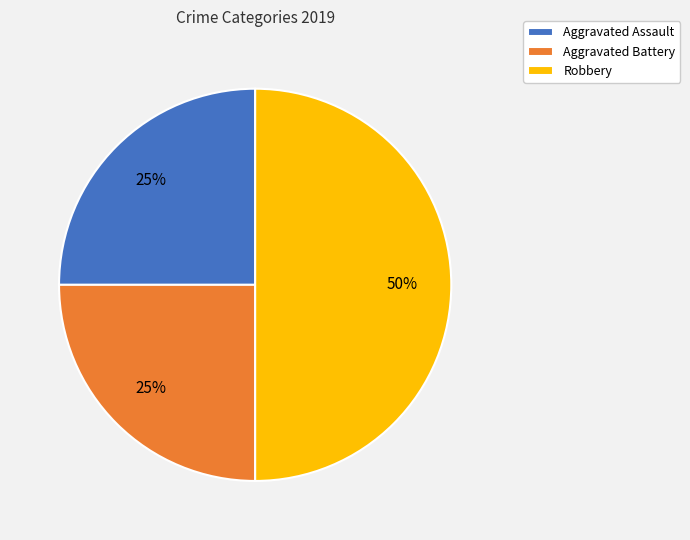

True or false: Robbery accounts for 50% of the total.

True